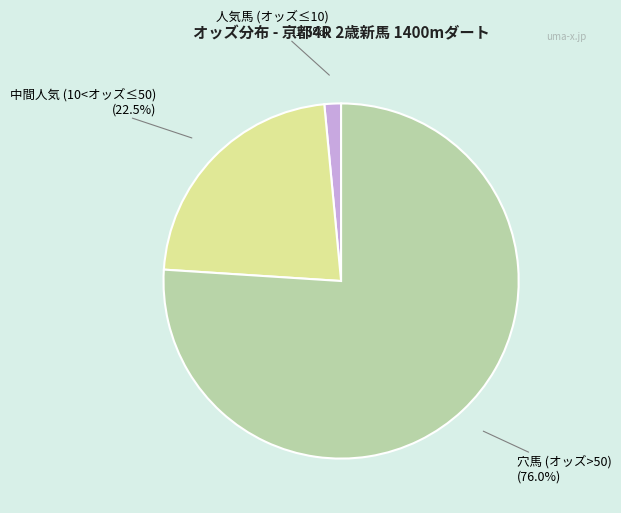

Do 中間人気 (10<オッズ≤50) (22.5%) and 穴馬 (オッズ>50) (76.0%) together represent more than half of the pie?

Yes